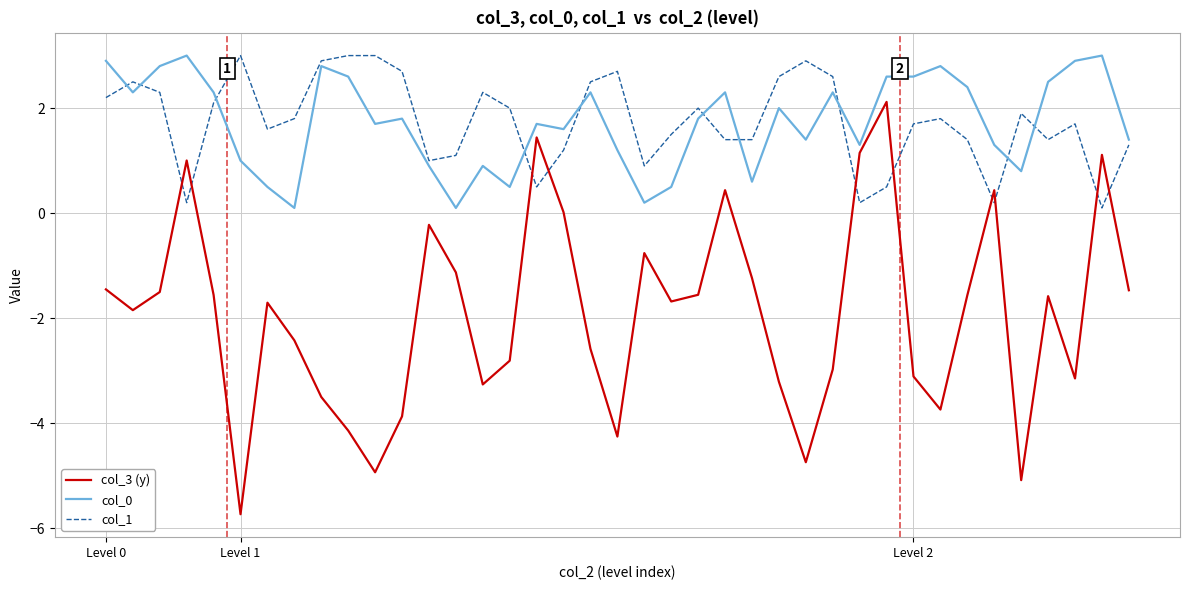

Is this an area chart (filled region under the line)?

No